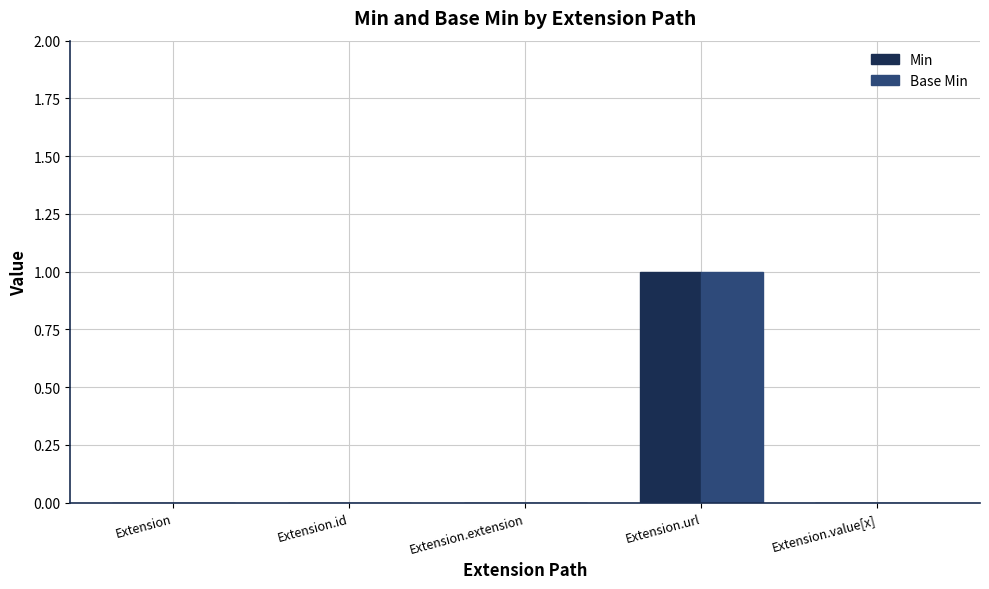

The Min series shows 0 at Extension.id. True or false?

True